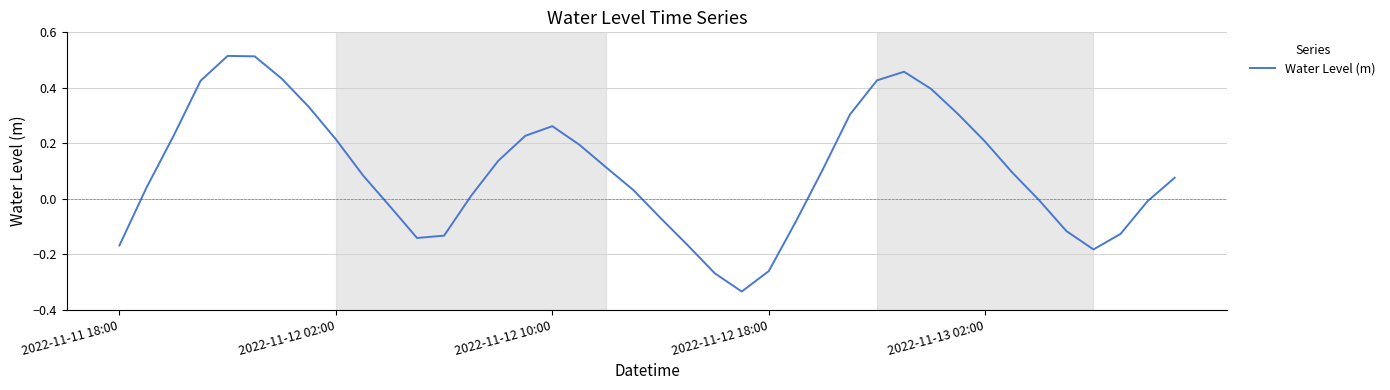

What is the difference between the maximum and minimum values?

0.8